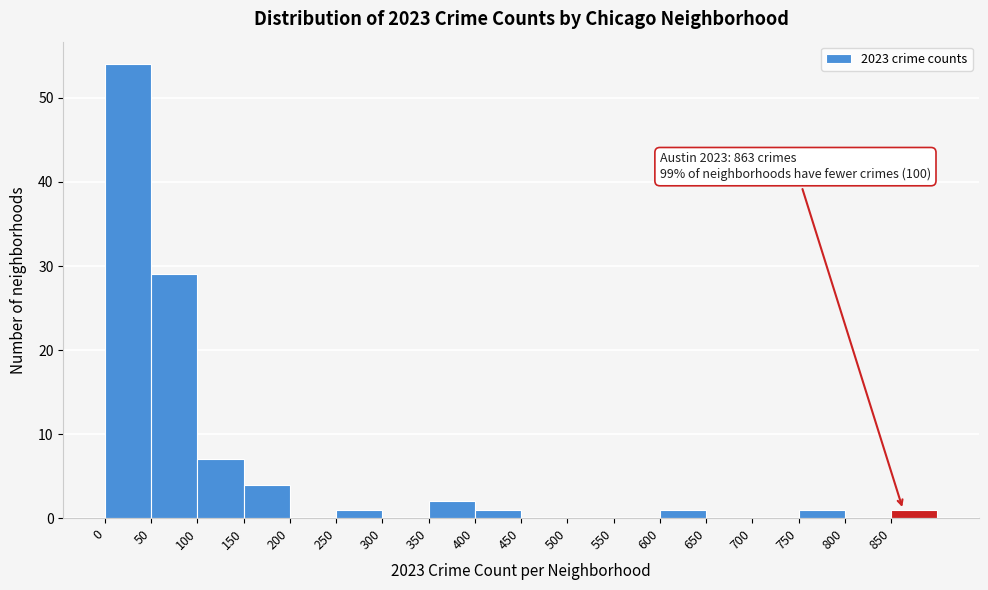

Over which range of the x-axis is the bar tallest?

0 to 50